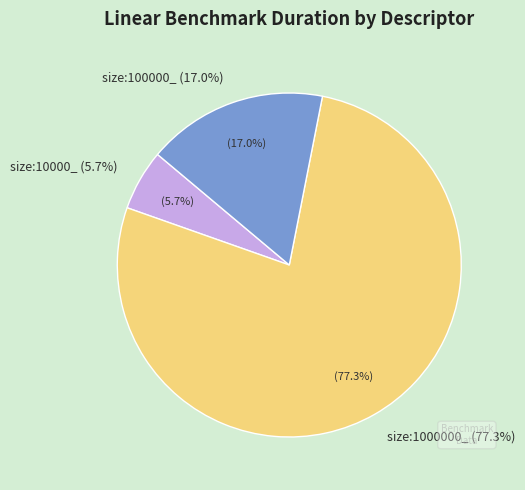

True or false: size:100000_ accounts for 31% of the total.

False